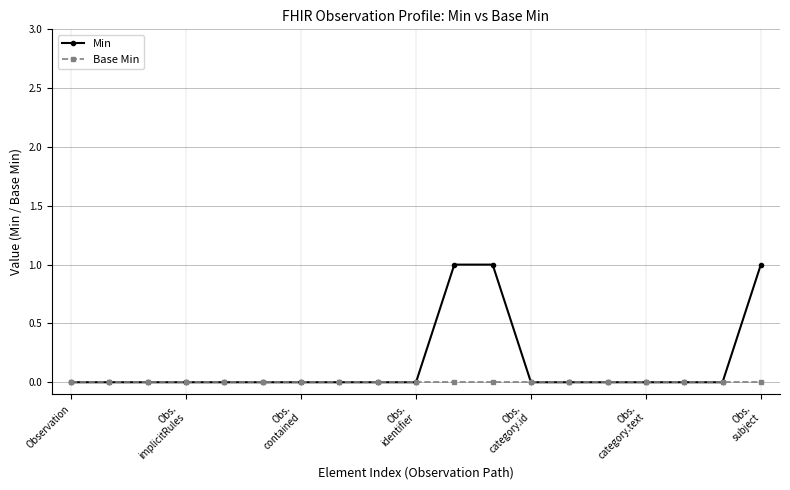

Rank the series by their average value, from highest to lowest.

Min, Base Min